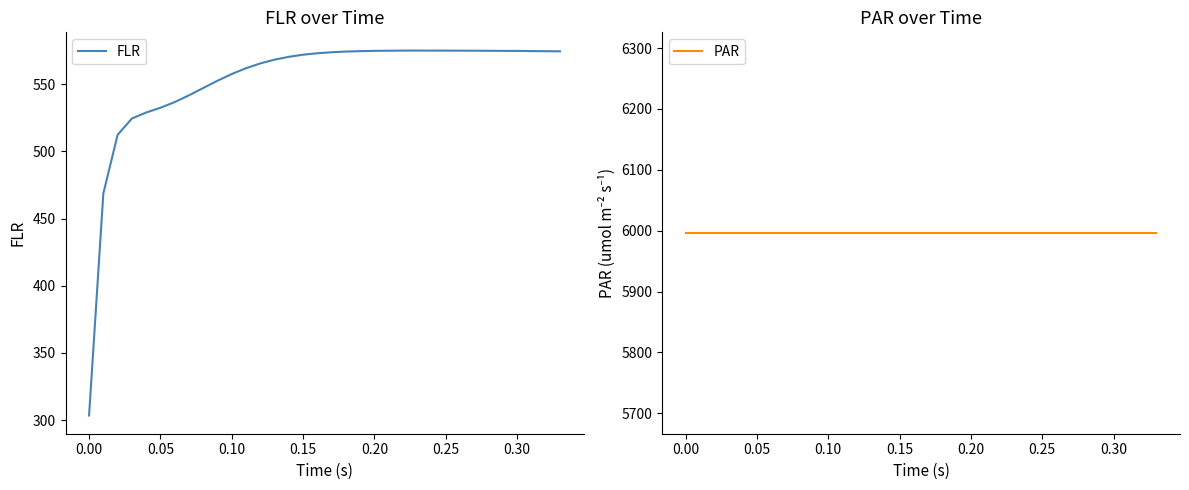

Which series has the widest spread of values?

FLR